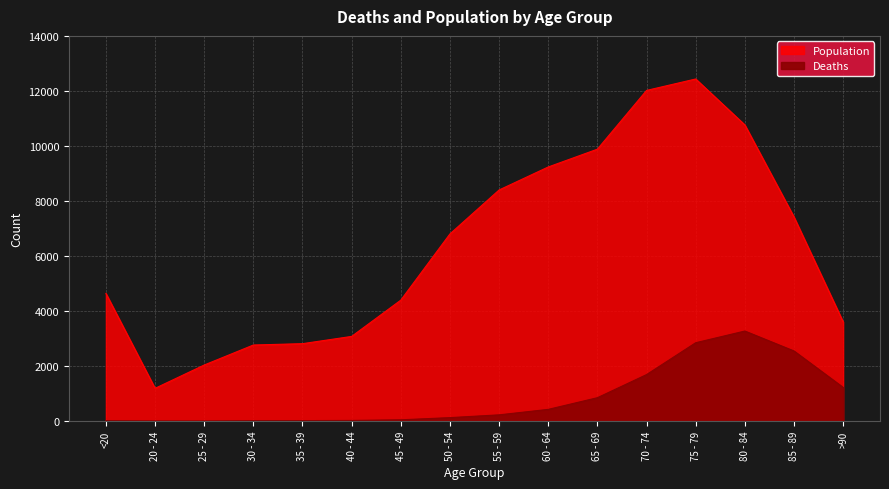

Rank the series by their average value, from highest to lowest.

Population, Deaths